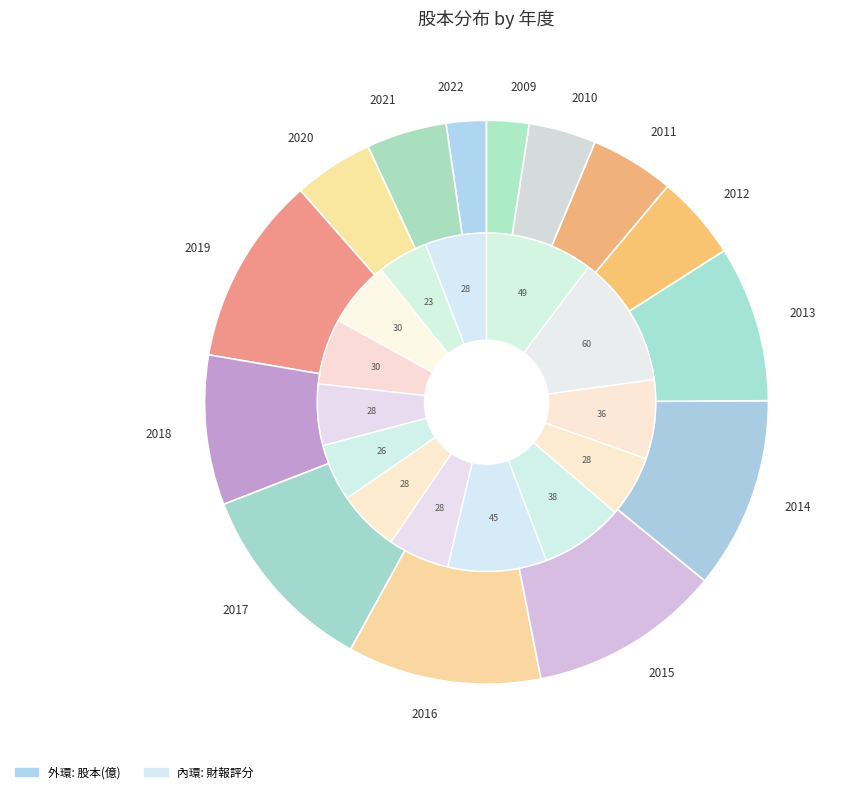

Rank the categories by value from highest to lowest.

2017, 2016, 2015, 2014, 2019, 2013, 2018, 2012, 2011, 2021, 2020, 2010, 2009, 2022